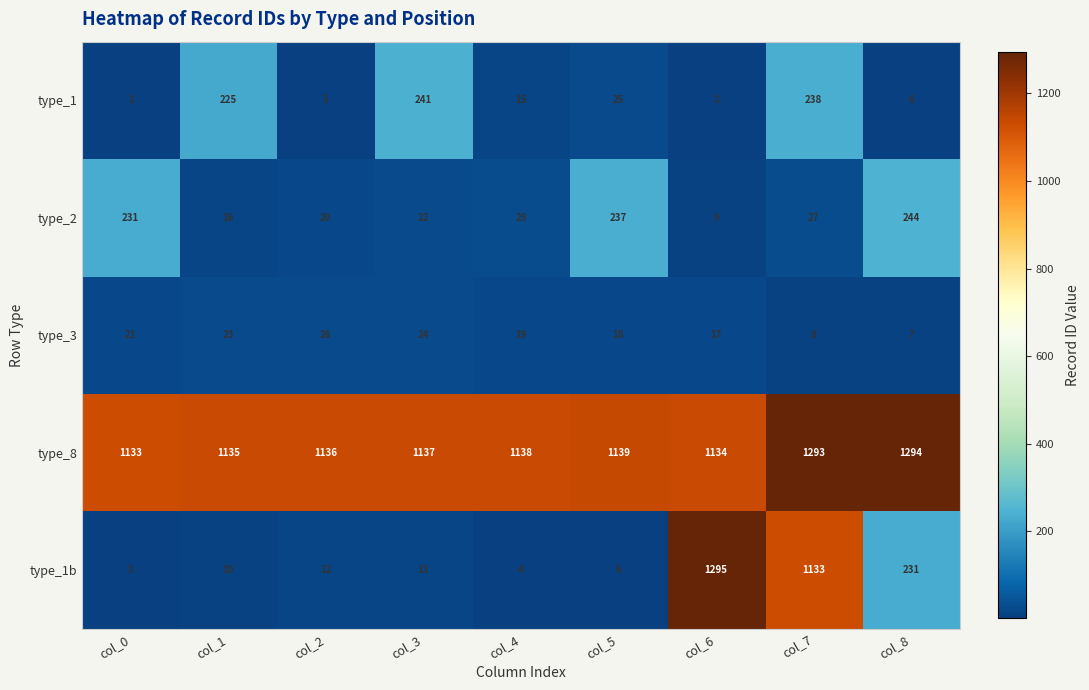

What value does the type_2 series have at col_3?

22